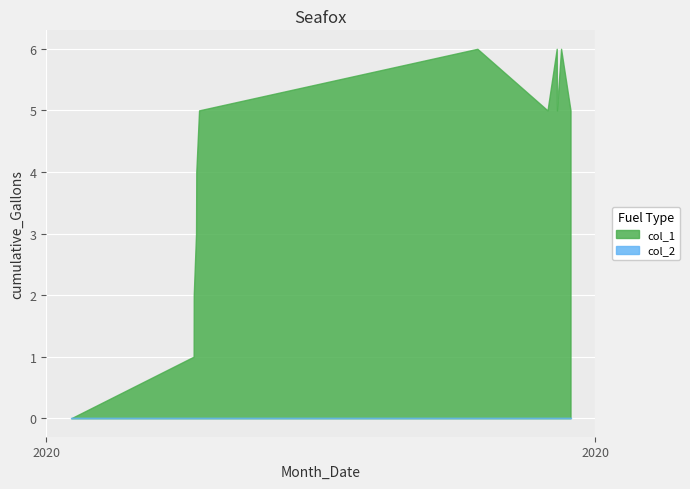

What is the total value across all series at 10?

6